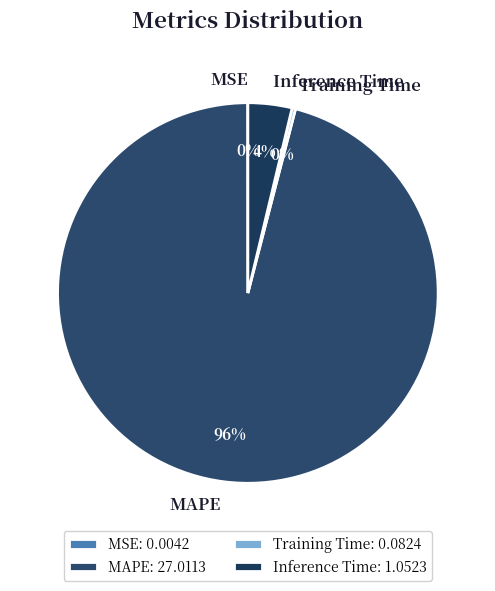

To the nearest percent, what percentage of the pie is MAPE?

96%